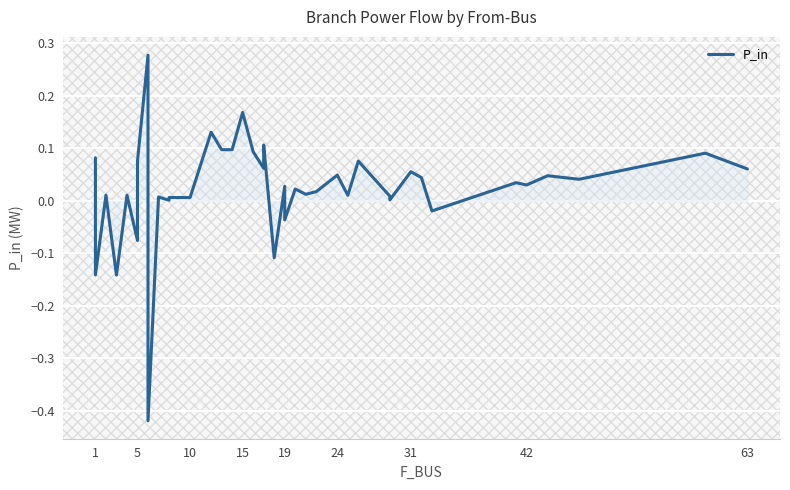

How many data points are less than 0?

7